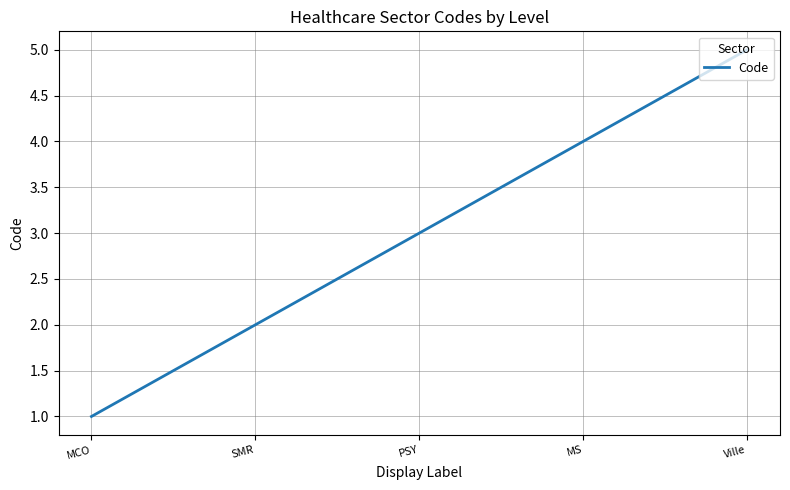

Reading left to right, extract all data points from this chart.

1	2	3	4	5